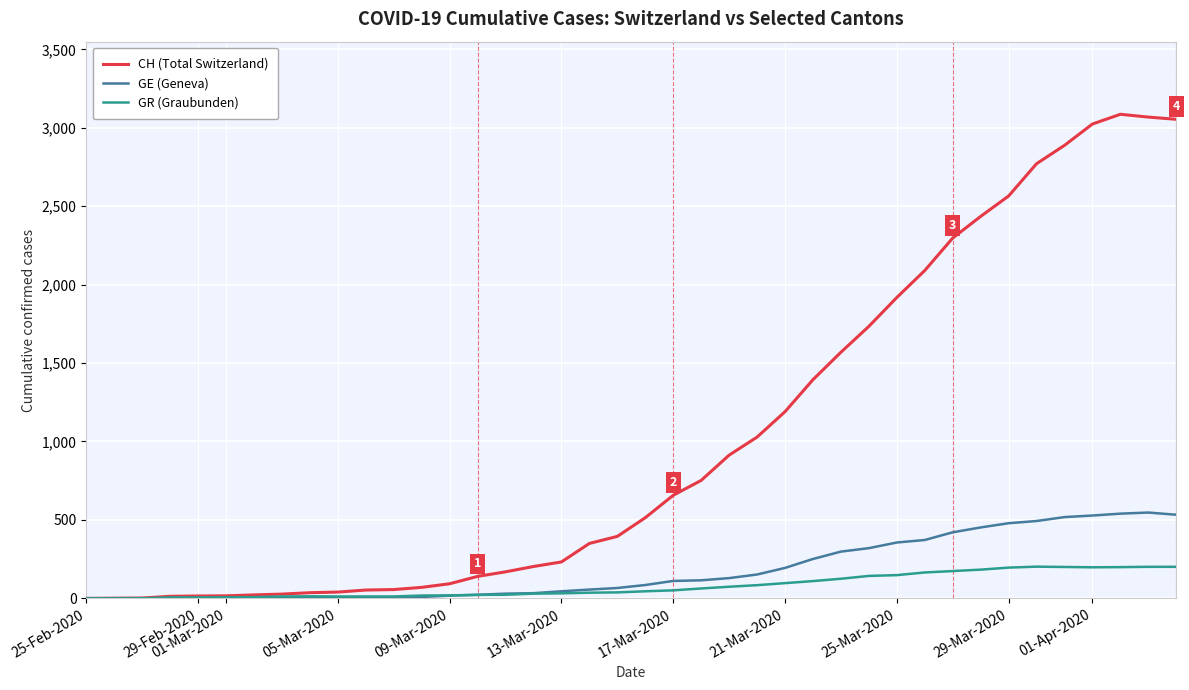

Which series has the widest spread of values?

CH (Total Switzerland)